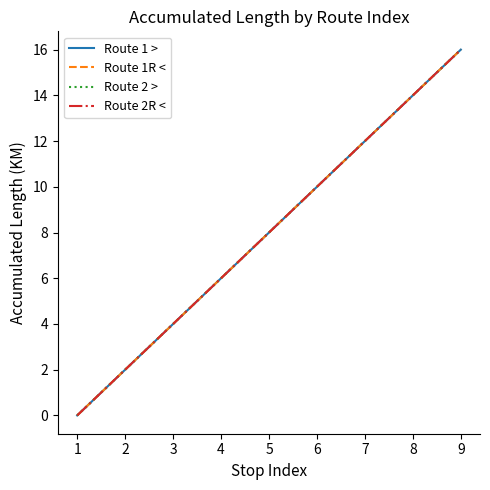

Is this an area chart (filled region under the line)?

No